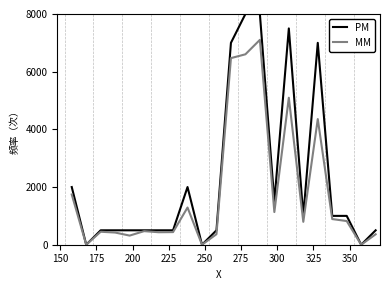

How many series are shown in this chart?

2